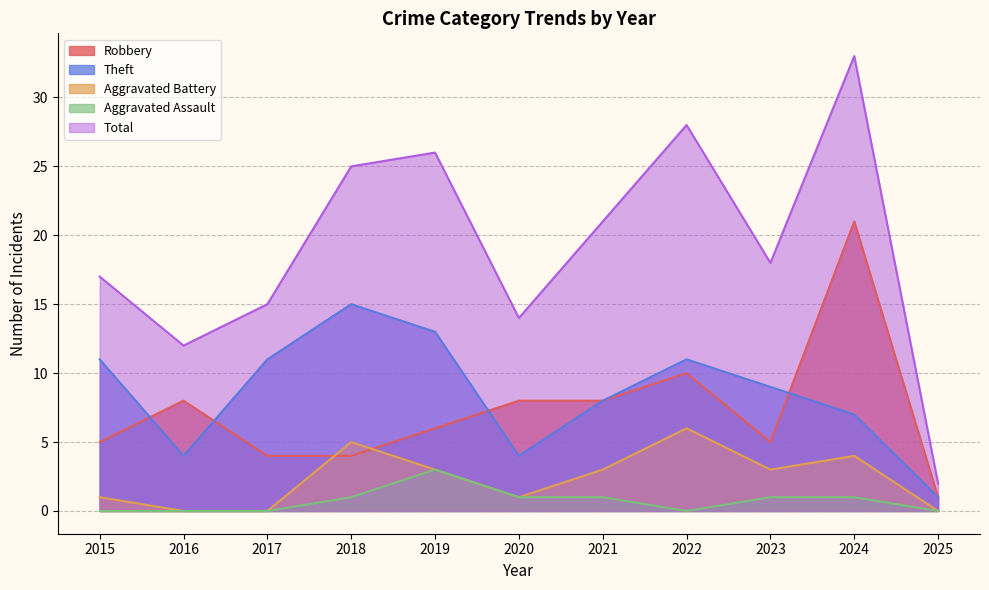

The Theft series shows 9 at 2023. True or false?

True